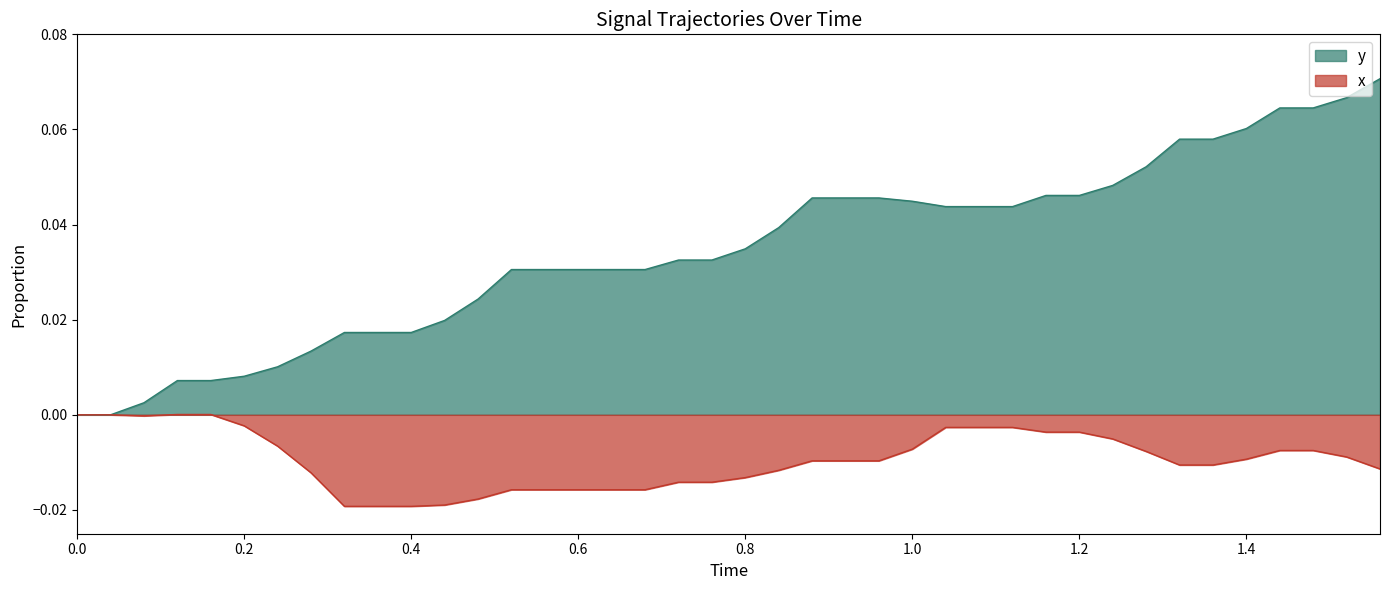

At 1.2, list the series in order from largest to smallest.

y, x